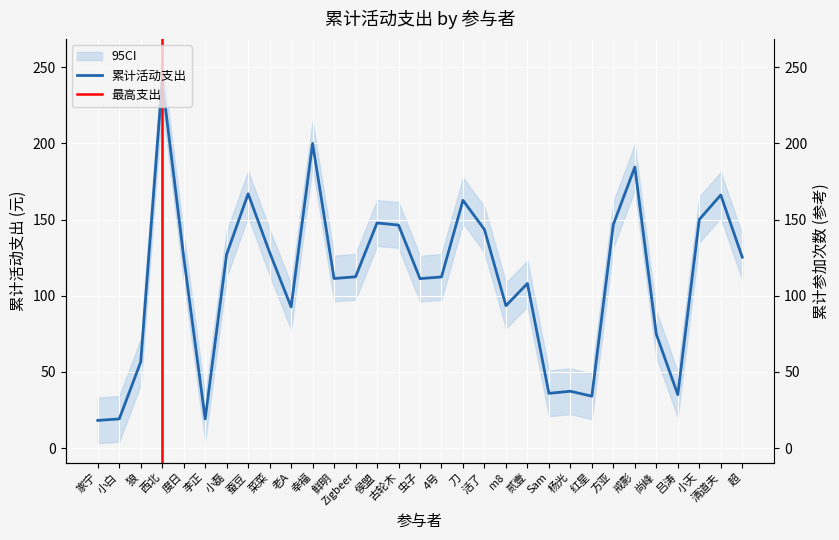

What is the value of the 12th point from the left?

111.3